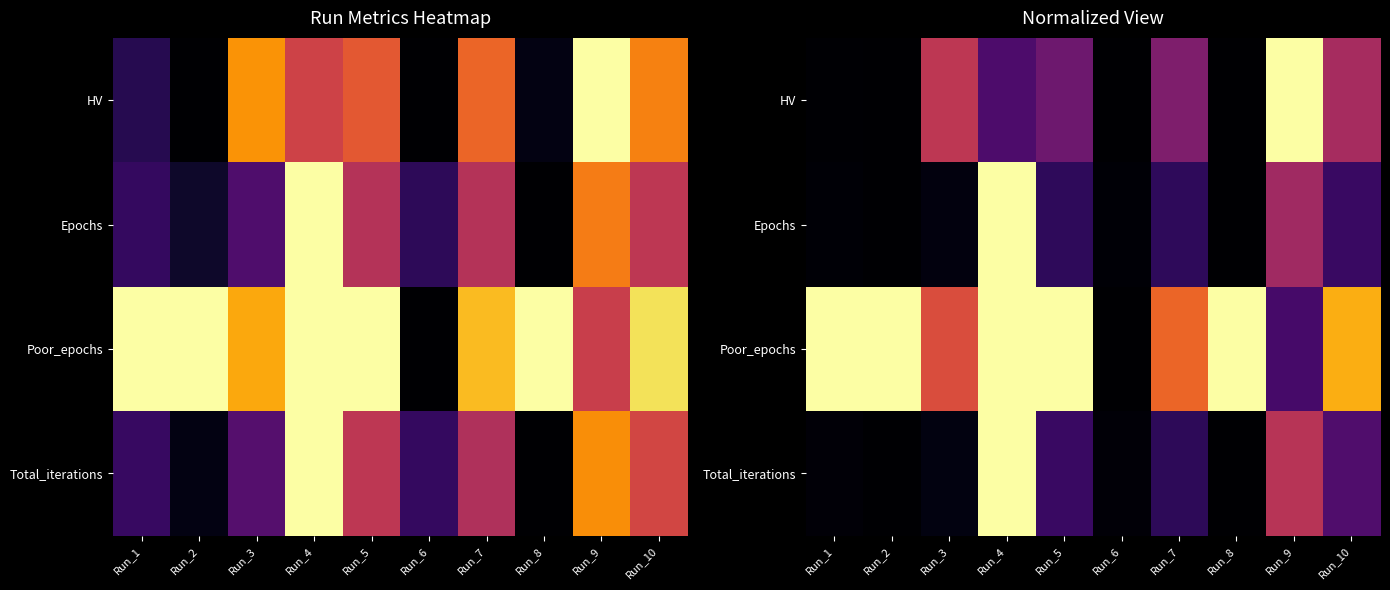

At which category is the sum across all series the highest?

Run_4